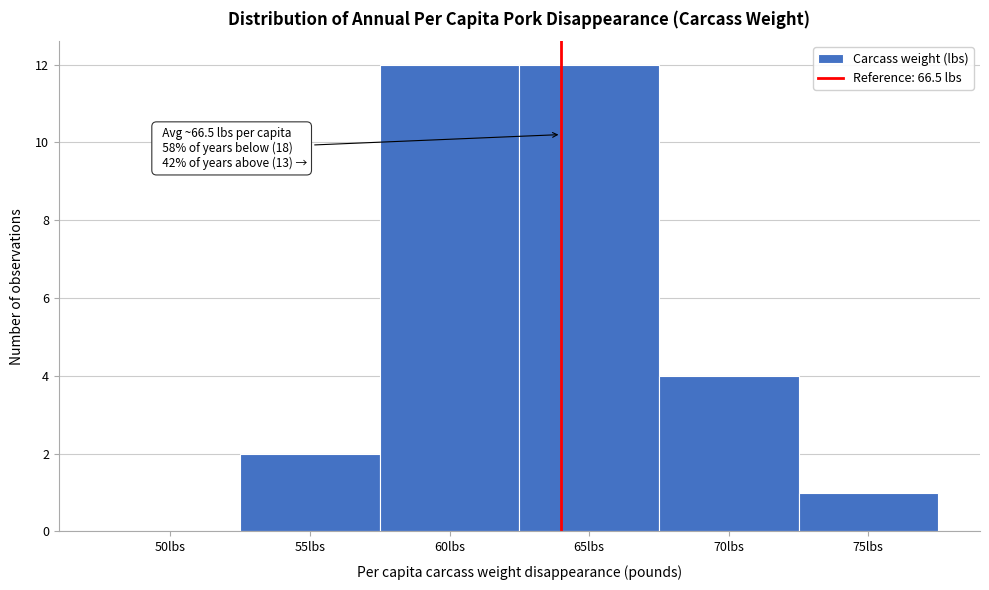

Reading left to right, transcribe all the data shown in this chart.

50lbs=0	55lbs=2	60lbs=12	65lbs=12	70lbs=4	75lbs=1